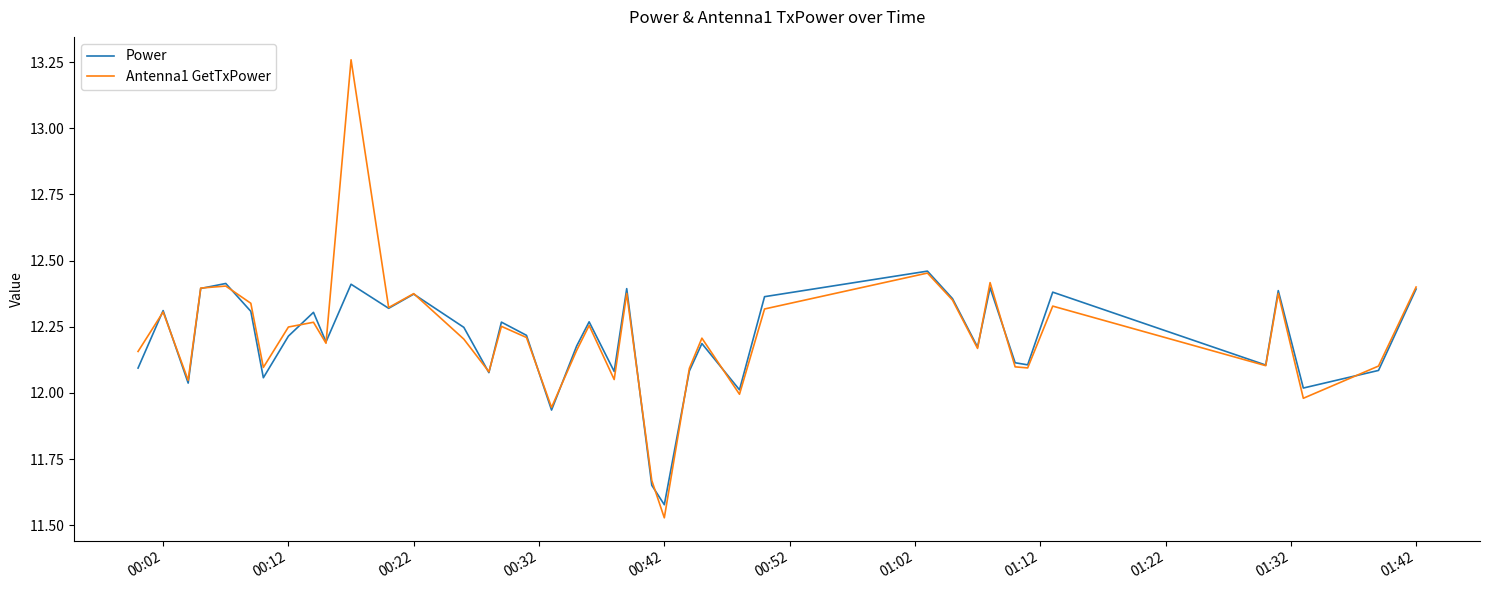

Which series has the largest range (max minus min)?

Antenna1 GetTxPower